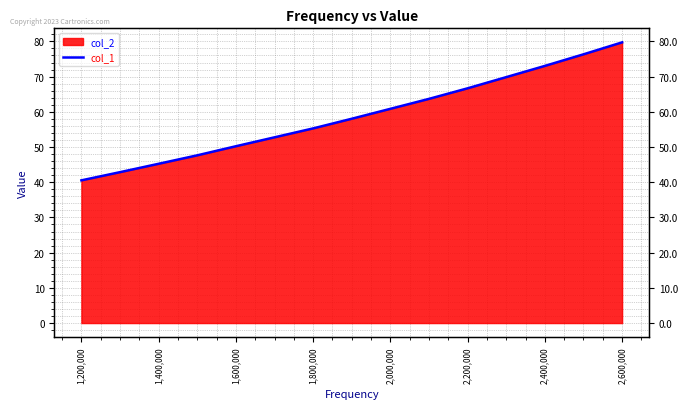

What is the difference between the second highest and minimum values?

35.8